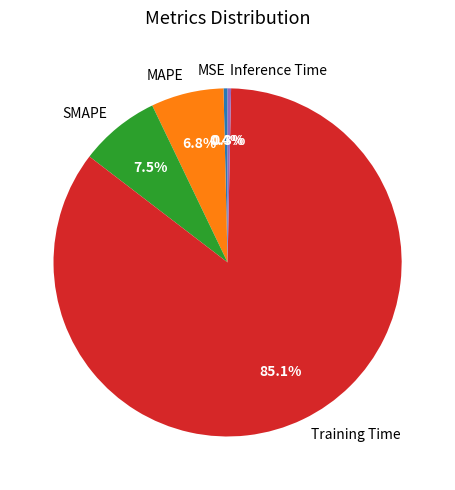

What is the largest slice in the pie chart?

Training Time